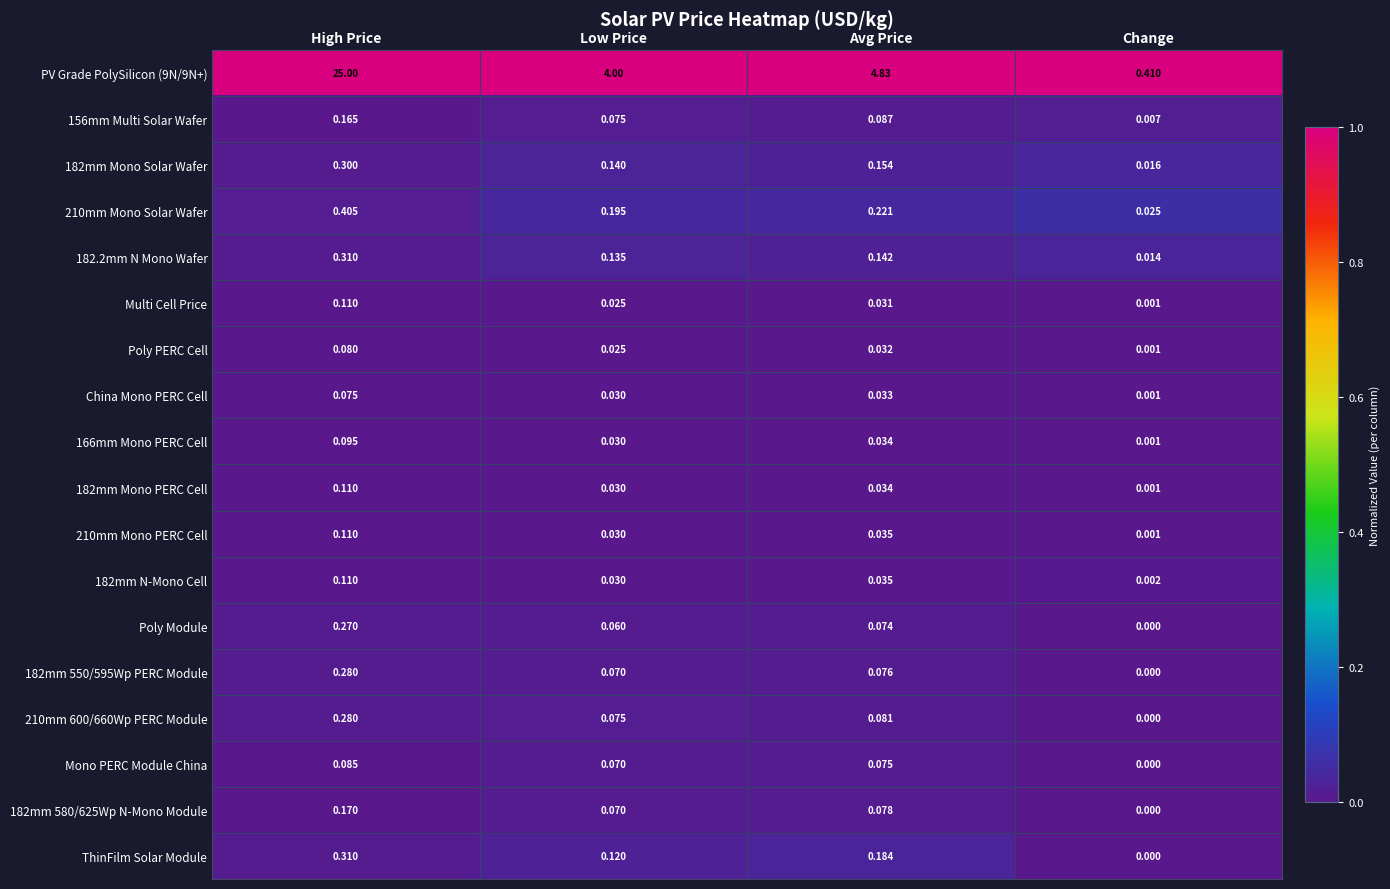

At which label is 166mm Mono PERC Cell closest to 0?

Change